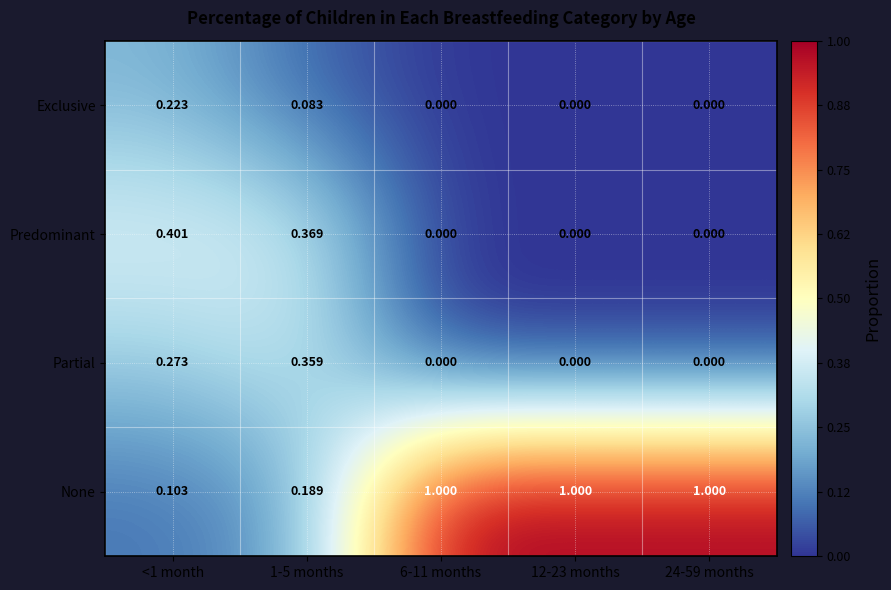

Rank the series by their maximum value, from lowest to highest.

Exclusive, Partial, Predominant, None